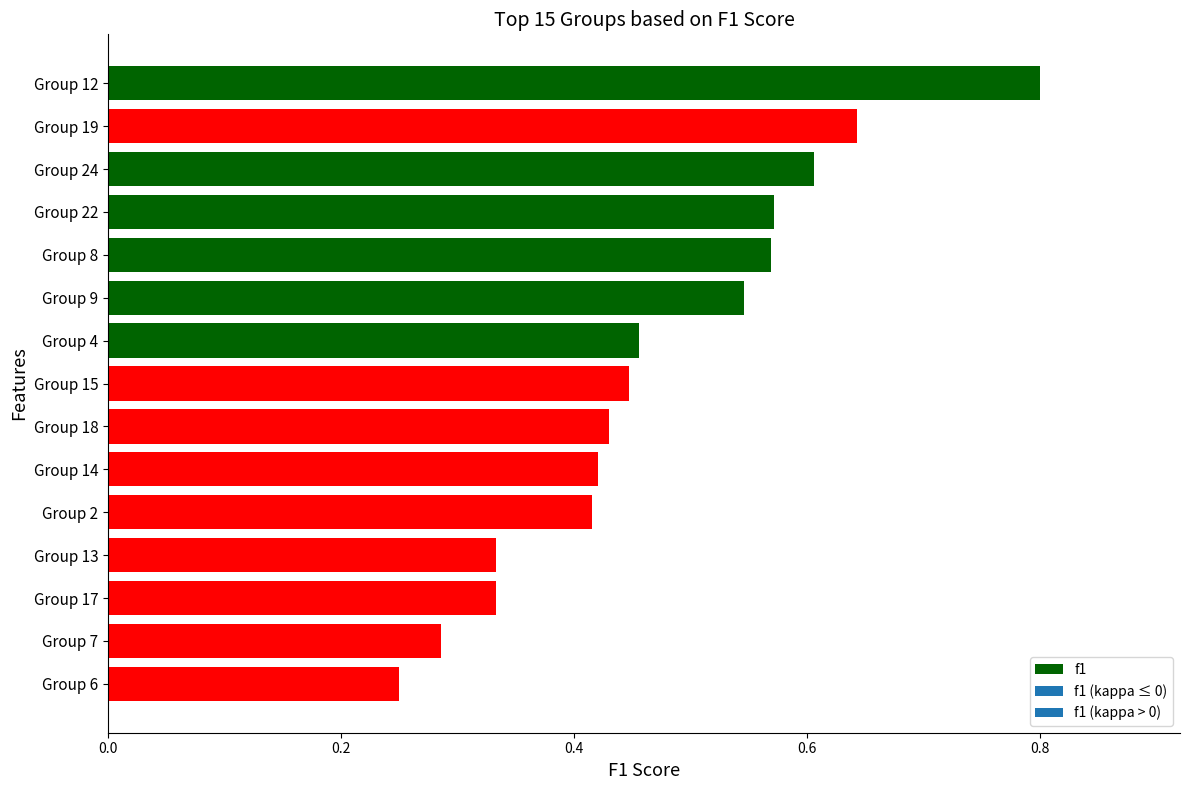

True or false: the data shows 0.6 at Group 22.

True